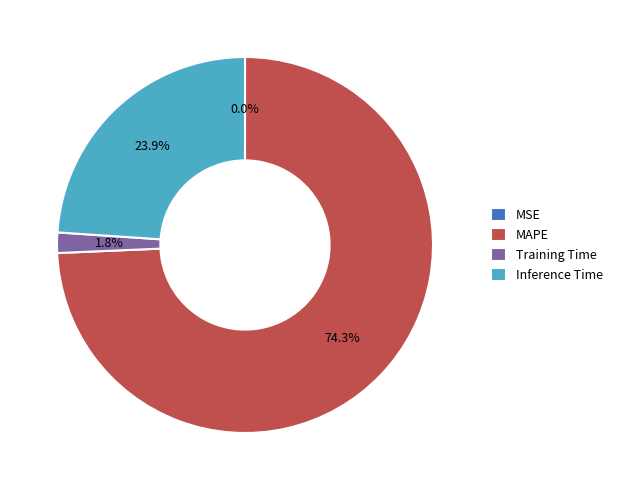

What is the largest slice in the pie chart?

MAPE